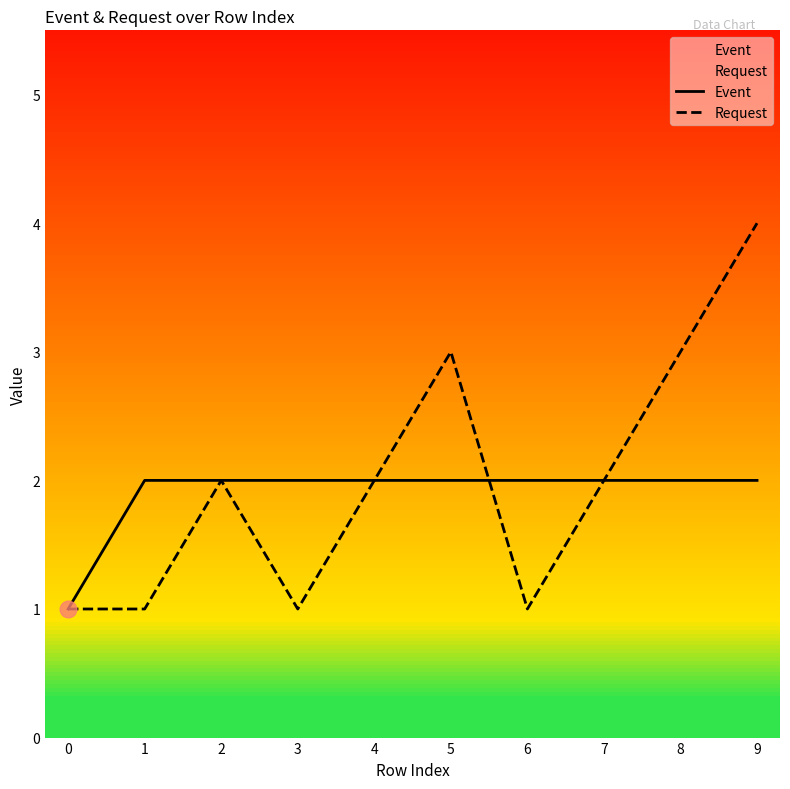

Which series changed the most between 1 and 4?

Request